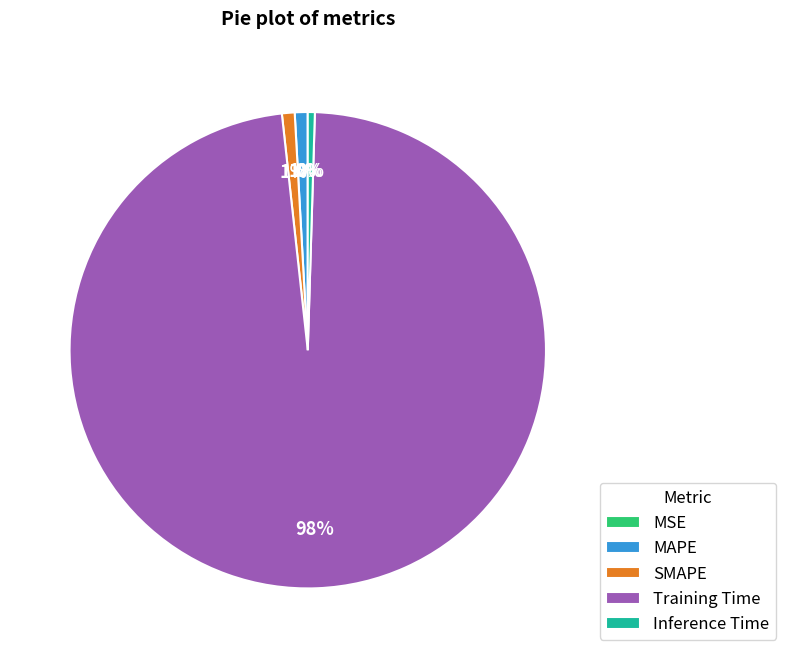

What is the largest slice in the pie chart?

Training Time